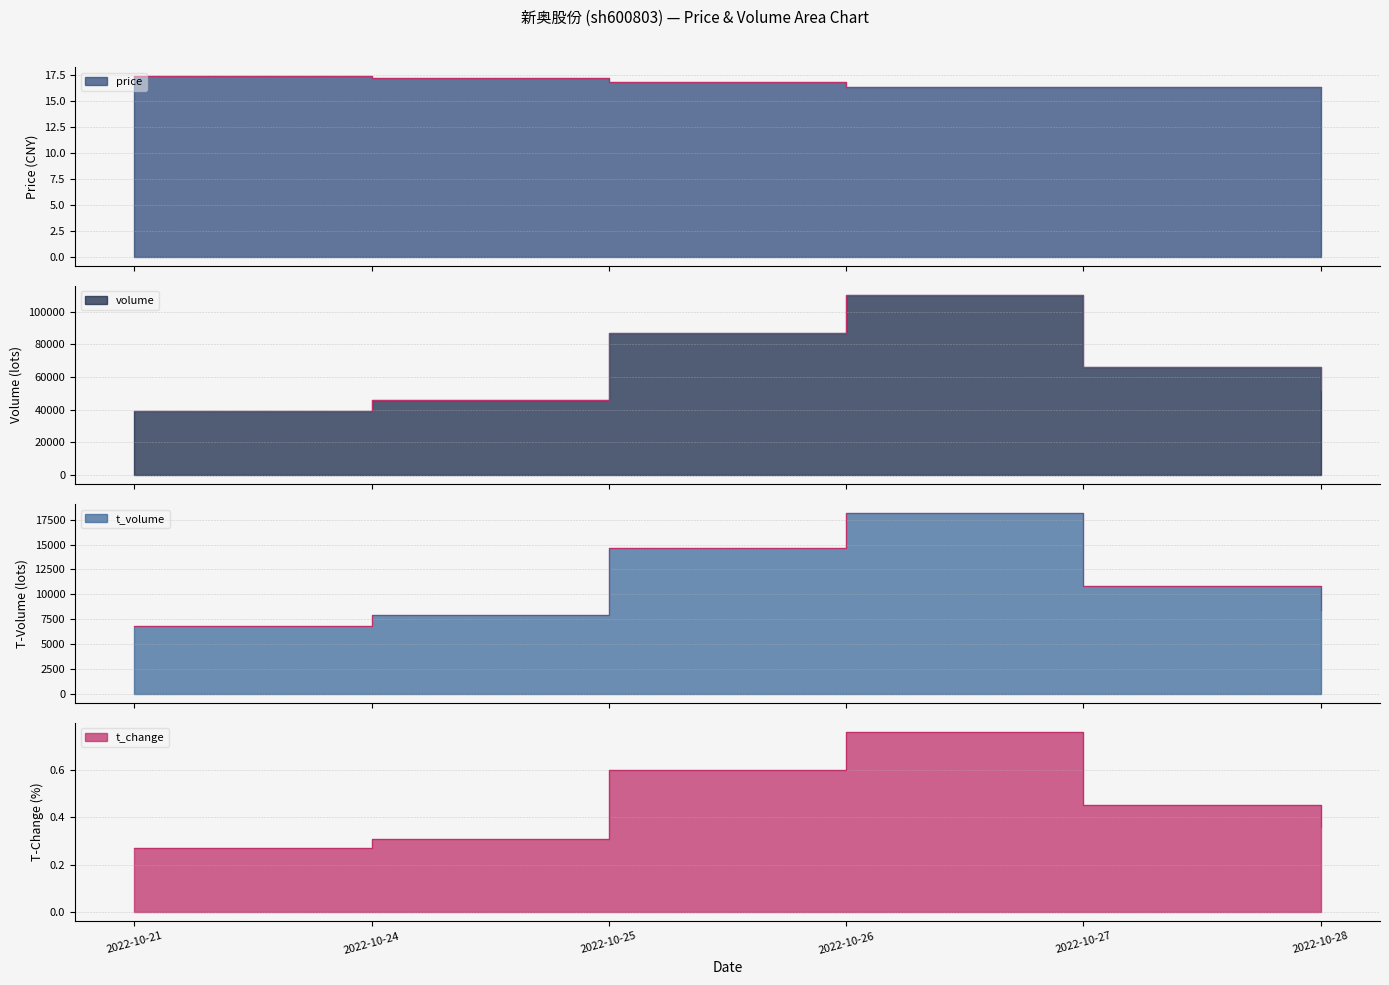

True or false: volume has more than 1 points higher than both neighbors.

False